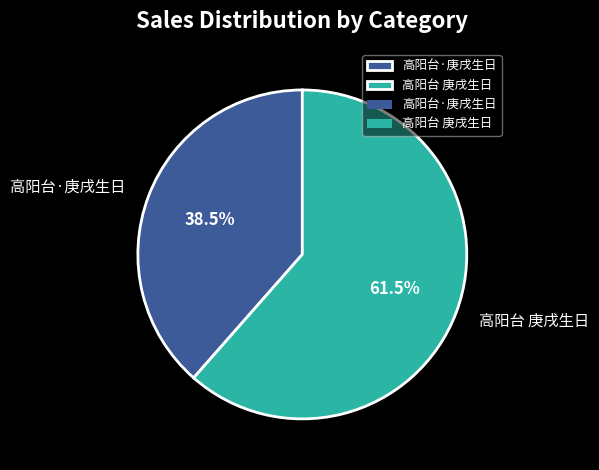

Which slice is the largest?

高阳台 庚戌生日